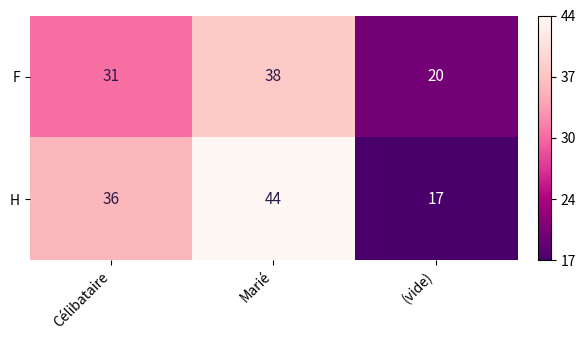

Rank the series by their average value, from lowest to highest.

F, H